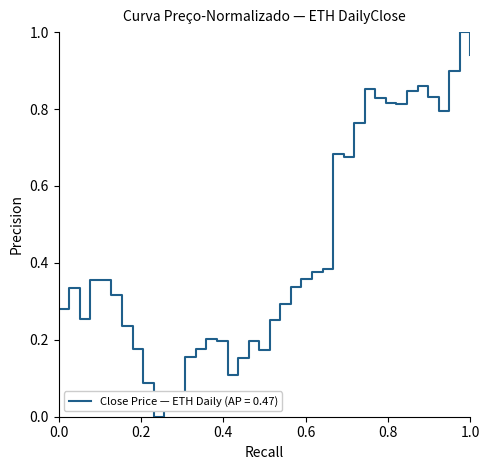

What is the greatest value displayed?

1.0